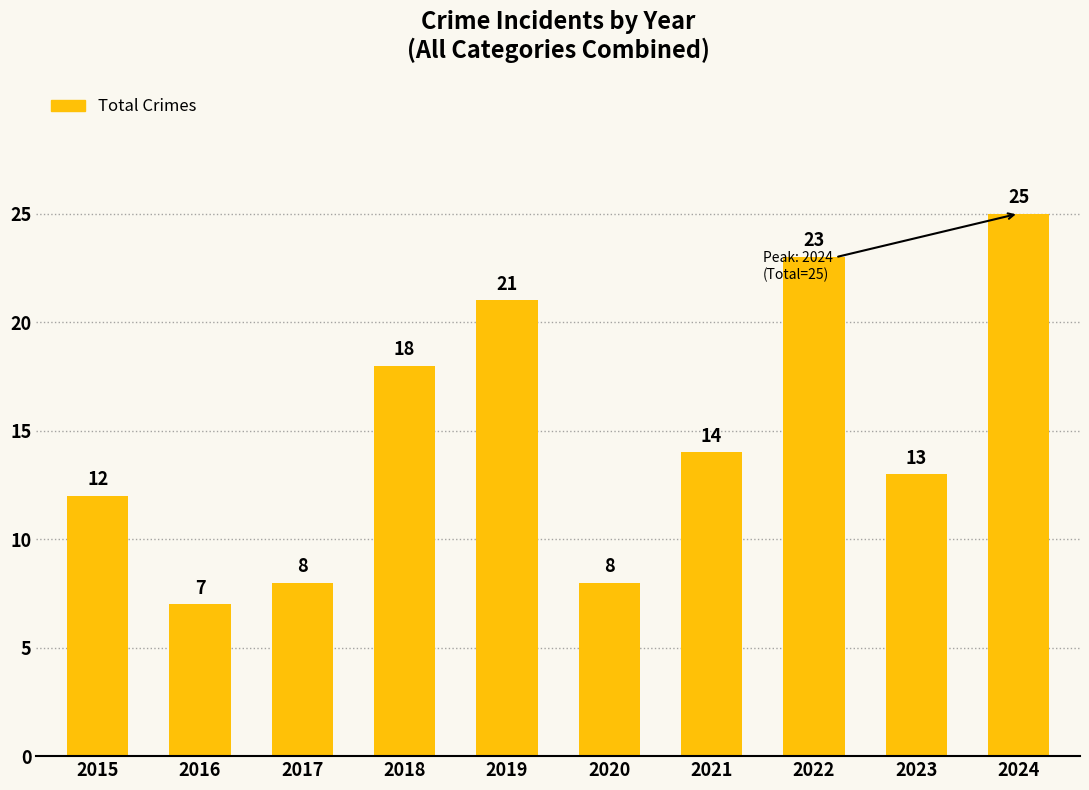

Reading left to right, extract all data points from this chart.

12	7	8	18	21	8	14	23	13	25